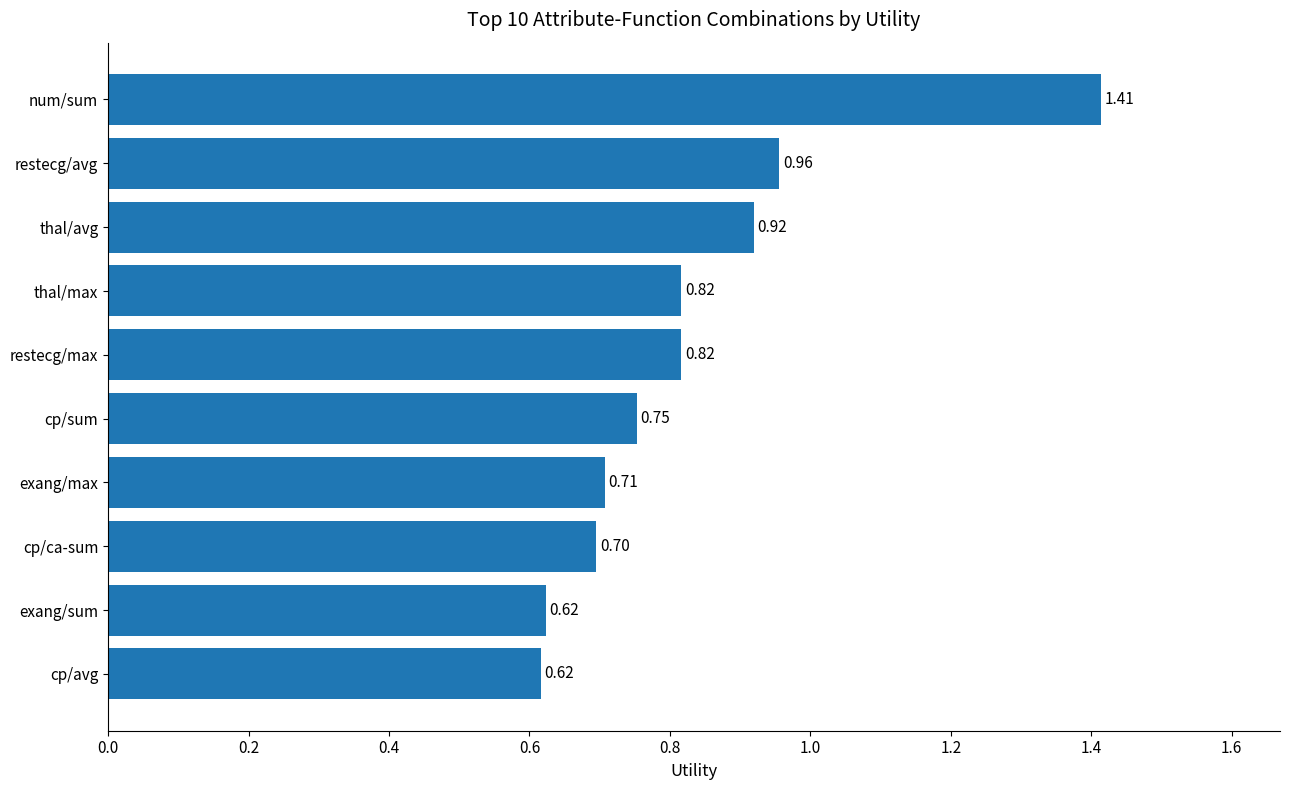

At which label is the value closest to 1?

restecg/avg